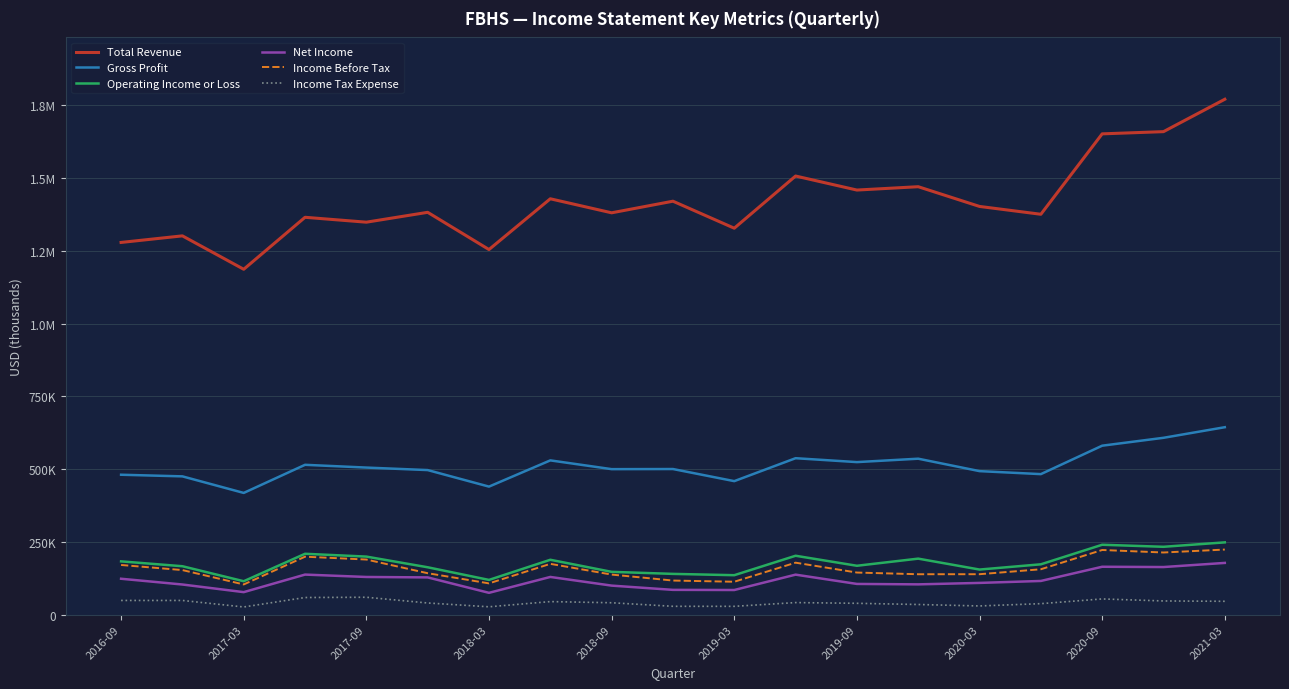

What are all the series names shown in the legend?

Total Revenue, Gross Profit, Operating Income or Loss, Net Income, Income Before Tax, Income Tax Expense